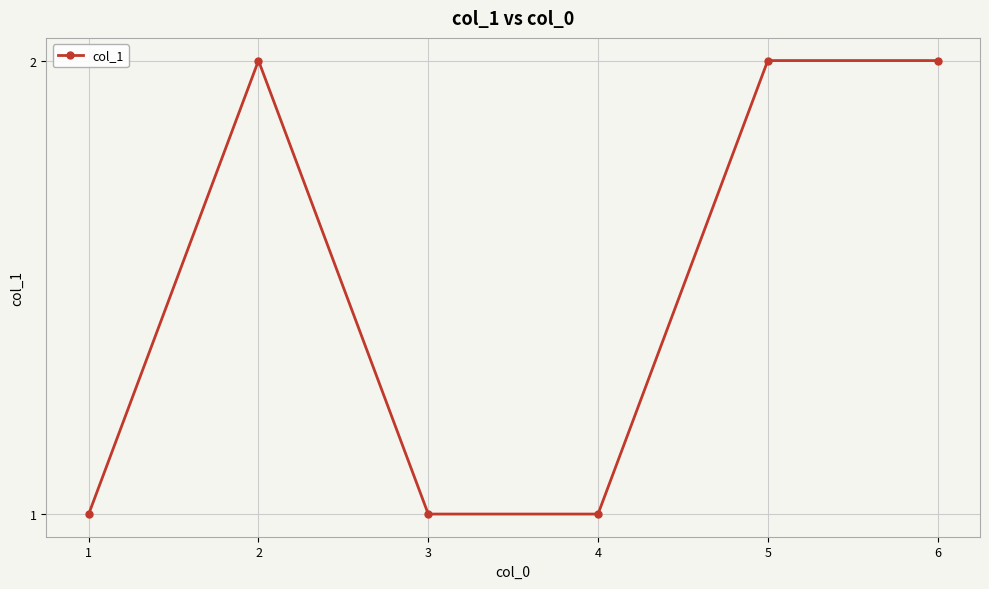

How many distinct data groups are displayed?

1